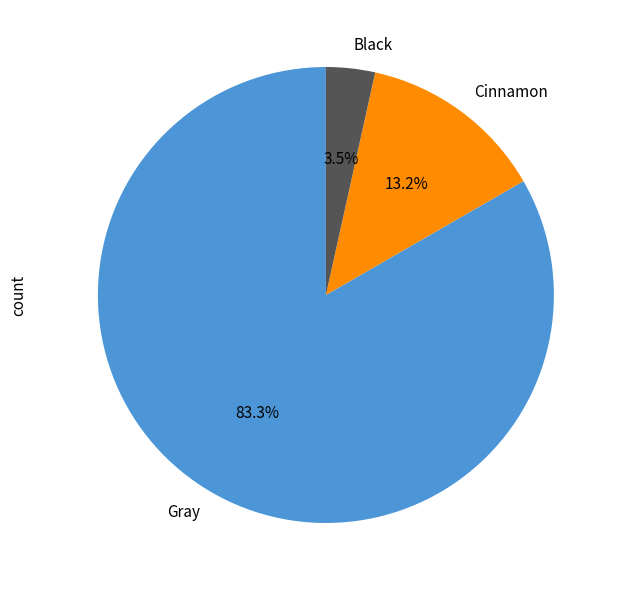

Between Black and Gray, which is larger?

Gray